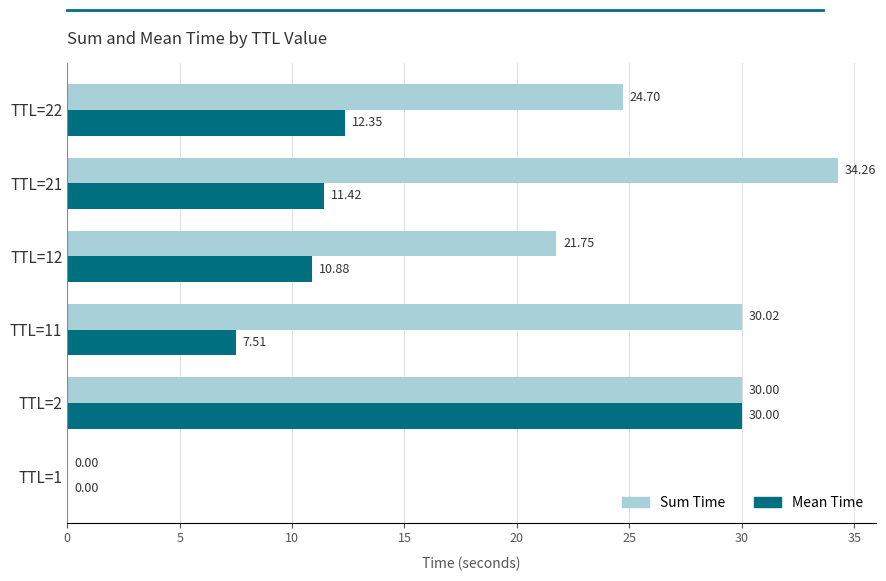

Between TTL=11 and TTL=12, which series saw the biggest shift?

Sum Time